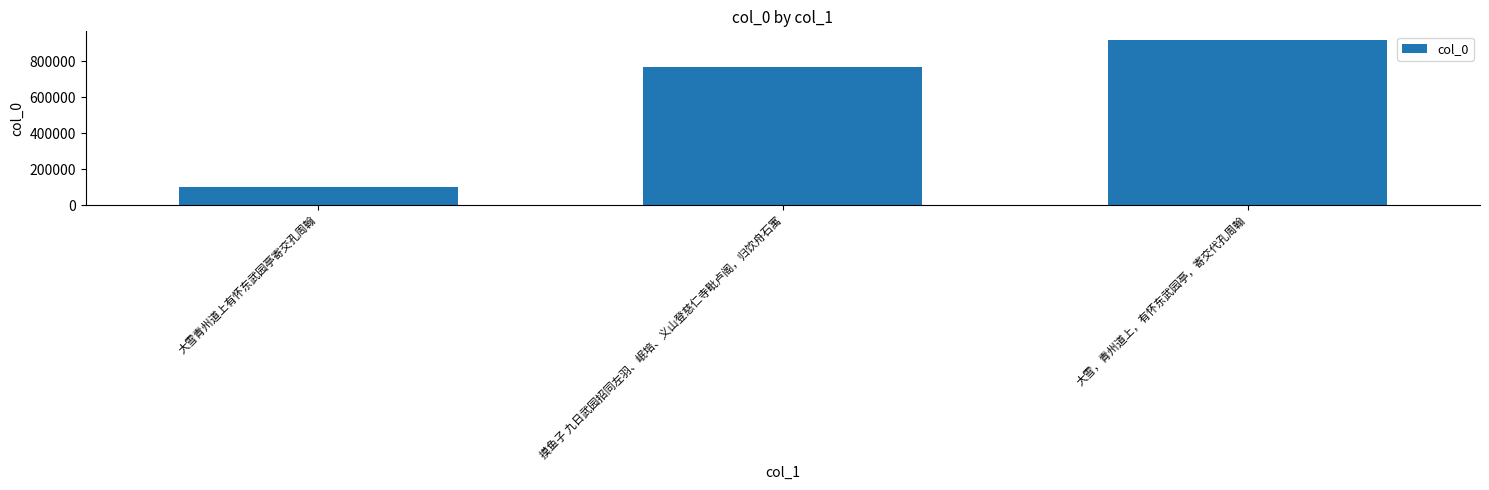

What is the sum of the values at 大雪，青州道上，有怀东武园亭，寄交代孔周翰 and 摸鱼子 九日武园招同左羽、岷培、义山登慈仁寺毗卢阁，归饮舟石寓?

1689506